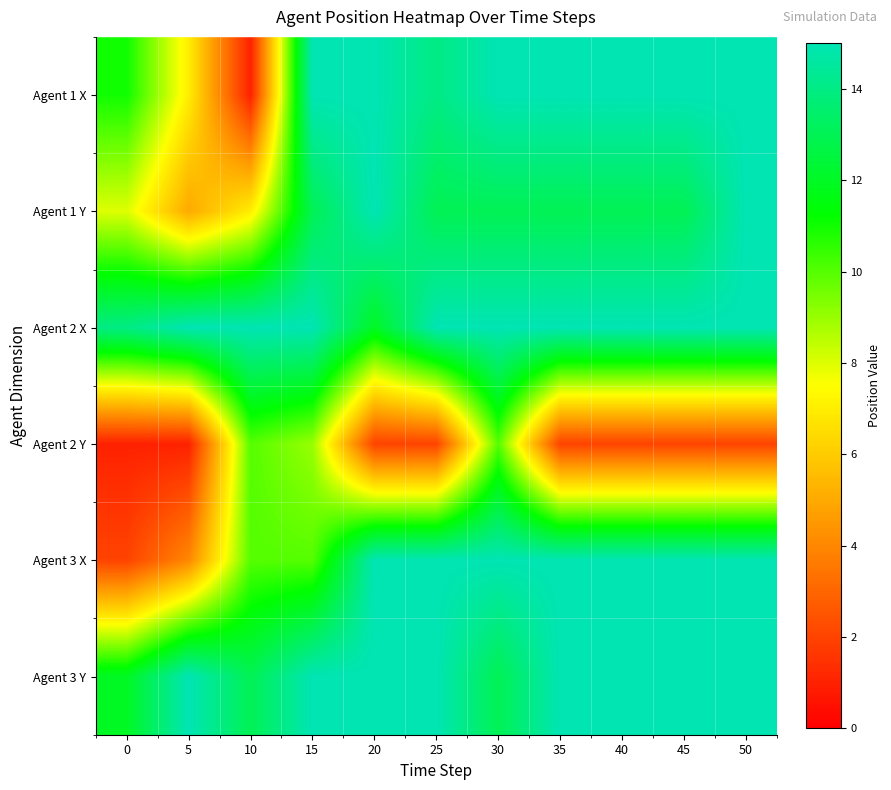

At 30, list the series in order from smallest to largest.

Agent 2 Y, Agent 1 Y, Agent 3 Y, Agent 1 X, Agent 2 X, Agent 3 X